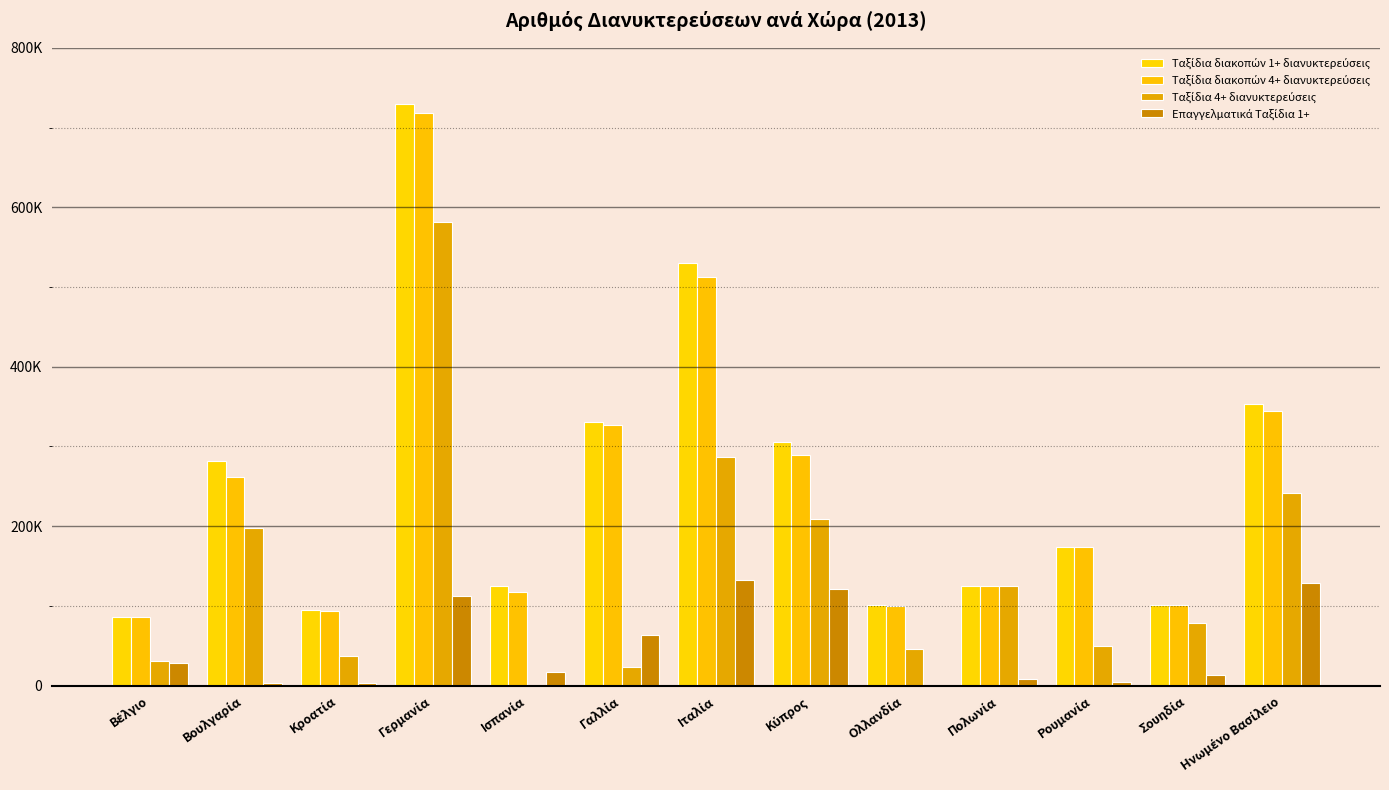

Are the bars horizontal?

No